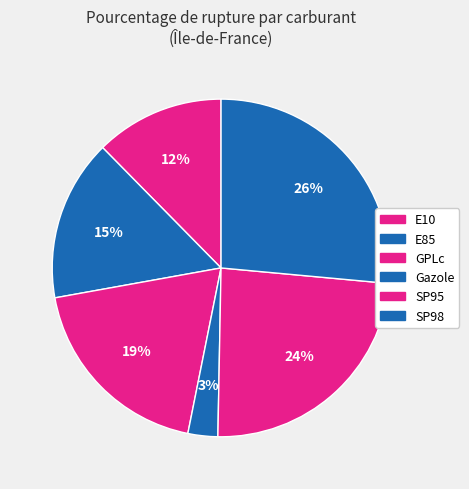

Approximately how many times larger is the value at E10 compared to GPLc?

0.7